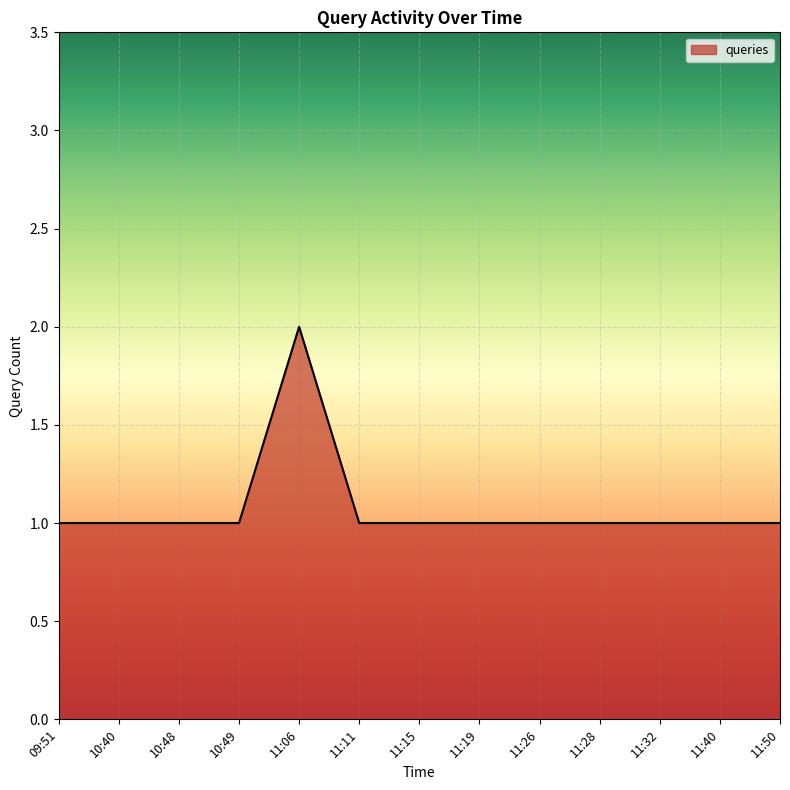

What position from the left is 11:19?

8